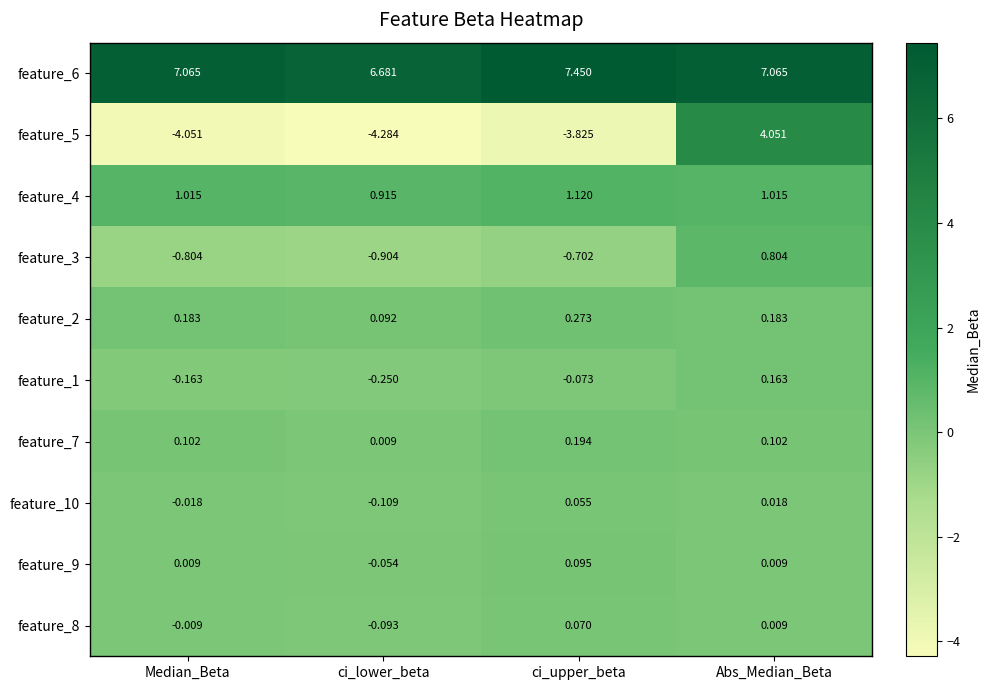

Which series has the widest spread of values?

feature_5